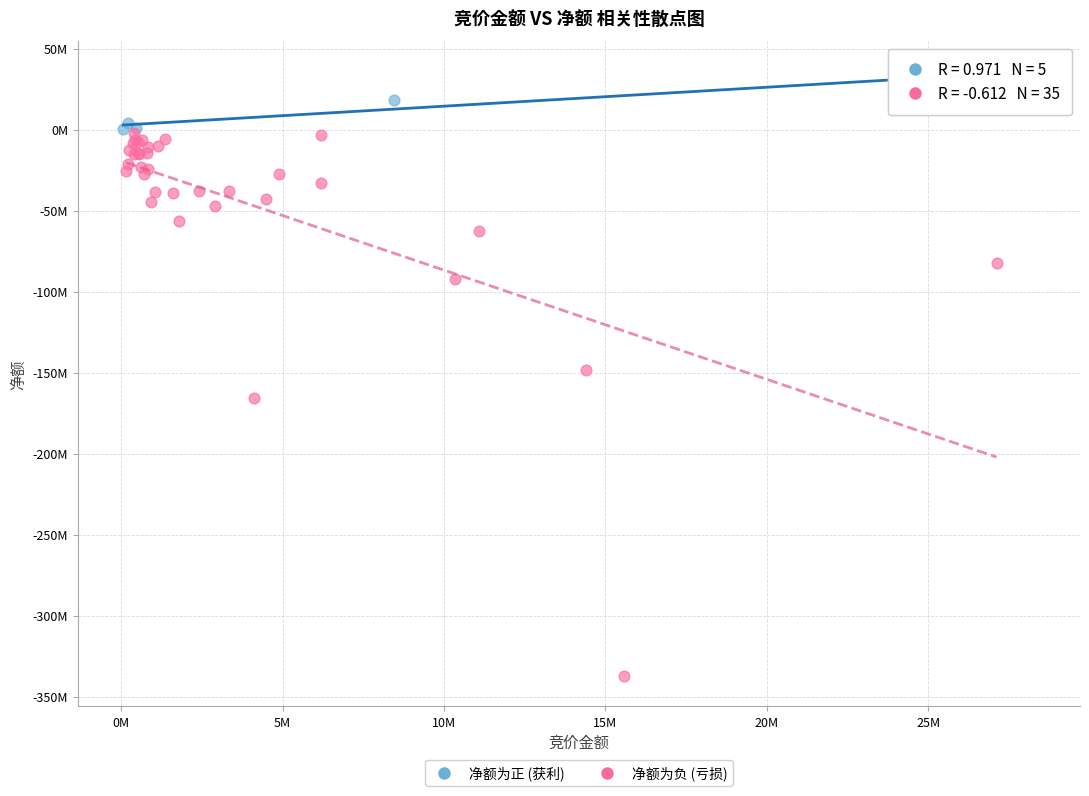

What are all the series names shown in the legend?

净额为正 (获利), 净额为负 (亏损)